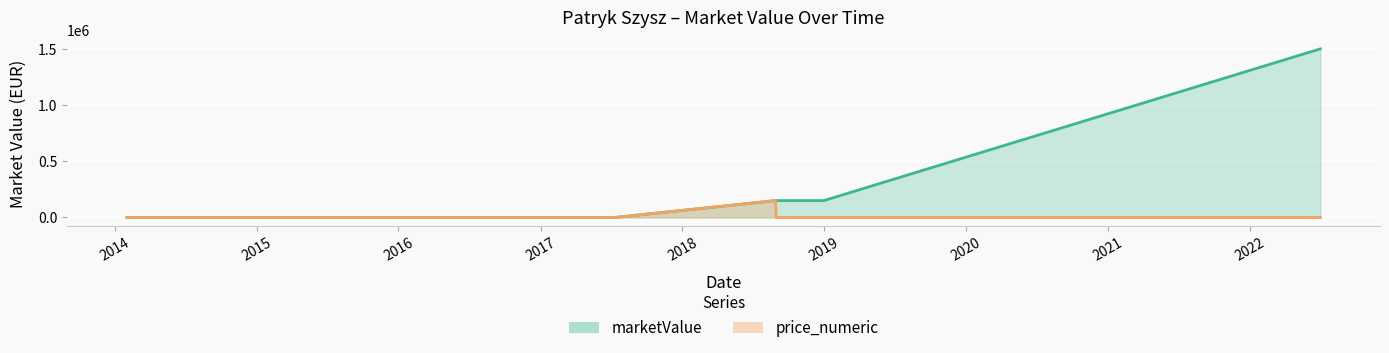

Reading right to left, what are all the values shown in this chart?

marketValue: 1500000	150000	150000	150000	0	0	0	0
price_numeric: 0	0	0	150000	0	0	0	0